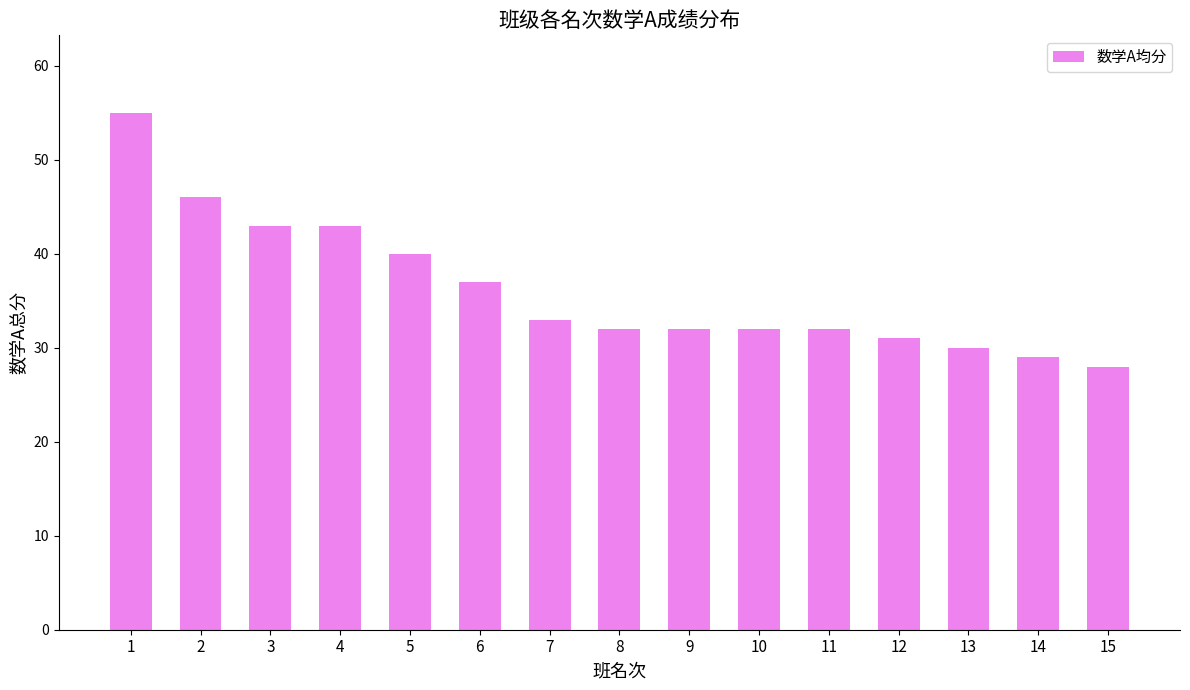

What is the value of the 11th bar from the left?

32